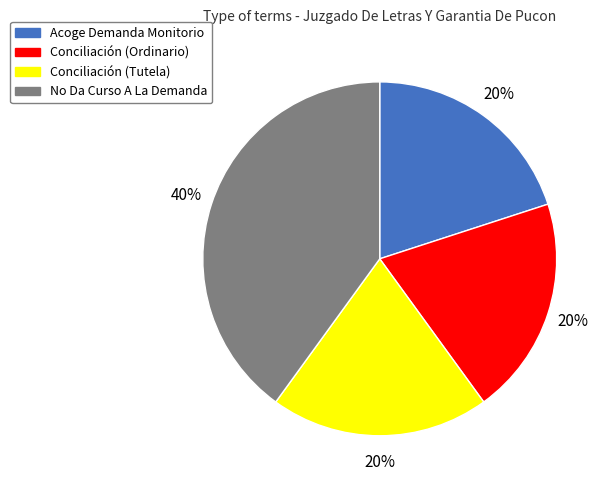

Which slice is the largest?

No Da Curso A La Demanda